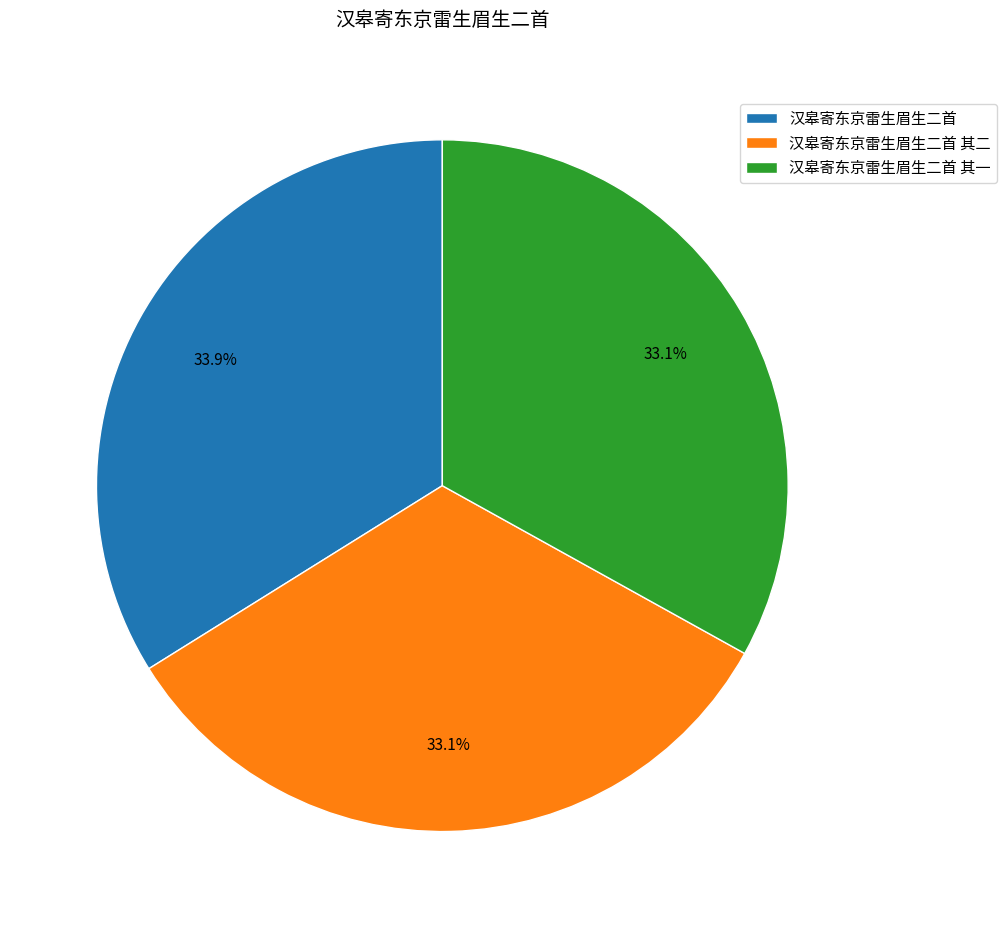

How many slices are in this pie chart?

3